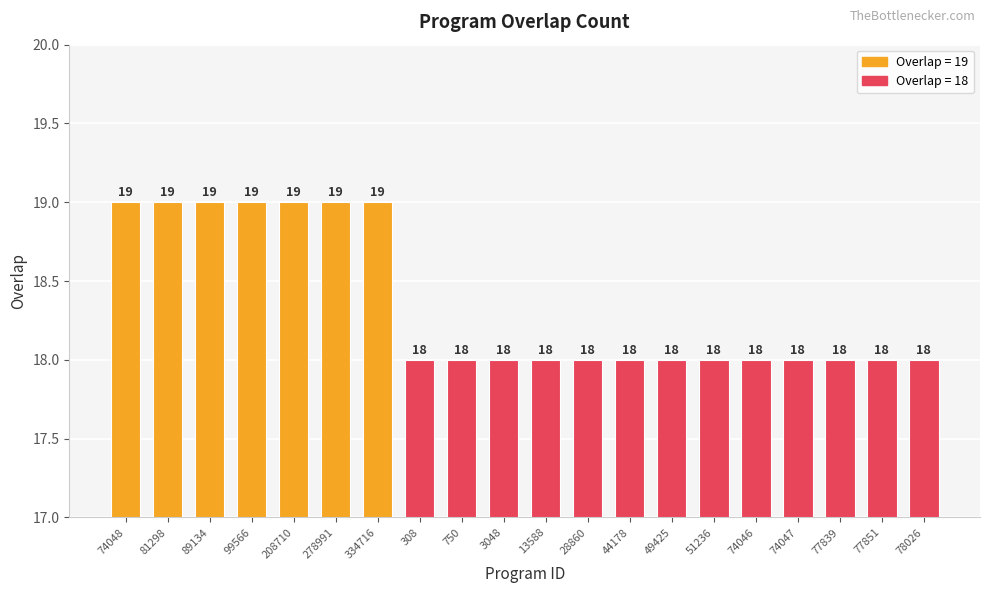

What position from the right is 208710?

16